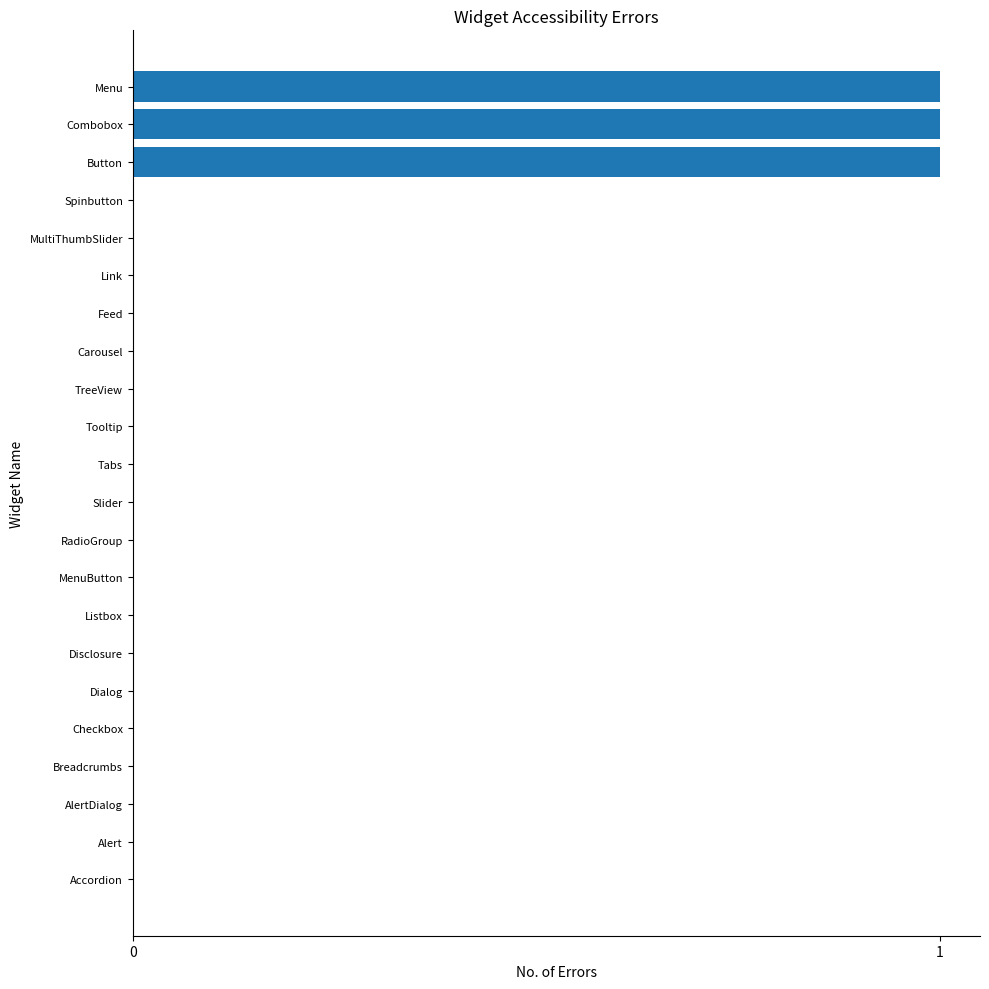

What is the sum of all values?

3